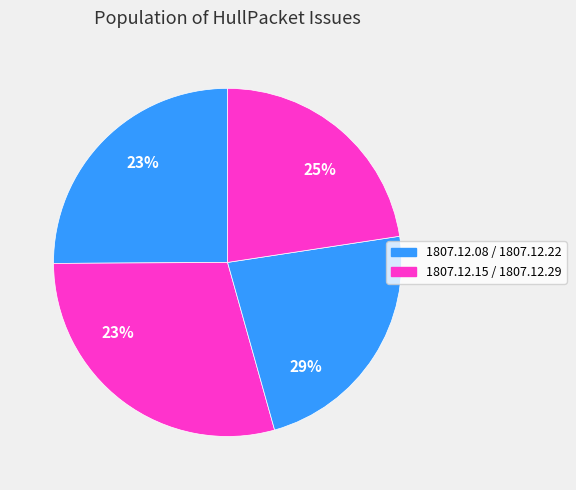

How much of the chart is everything except 1807.12.15_HullPacket?

70.7%